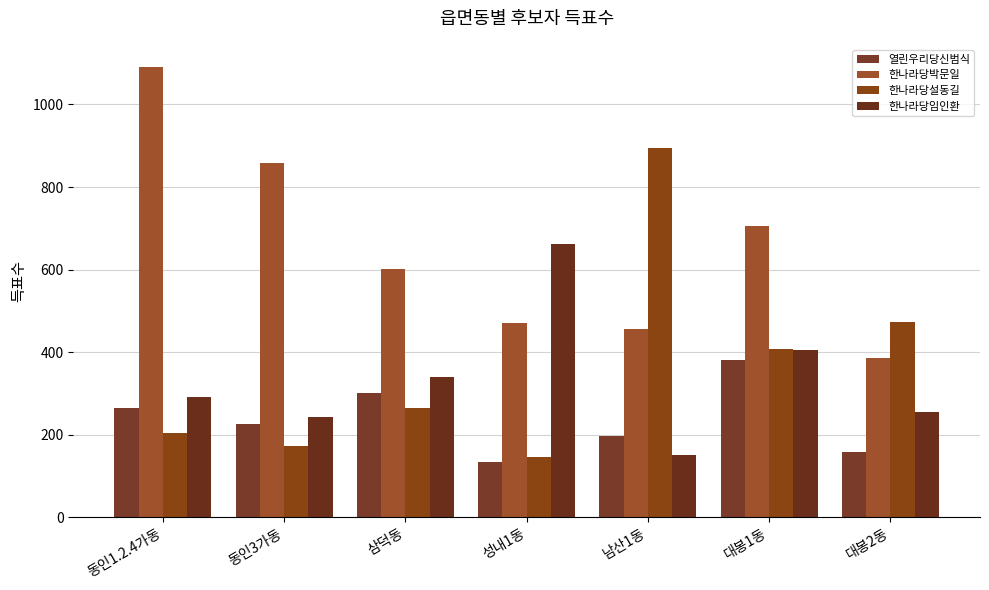

Which has a higher value, 동인1.2.4가동 or 동인3가동?

동인1.2.4가동